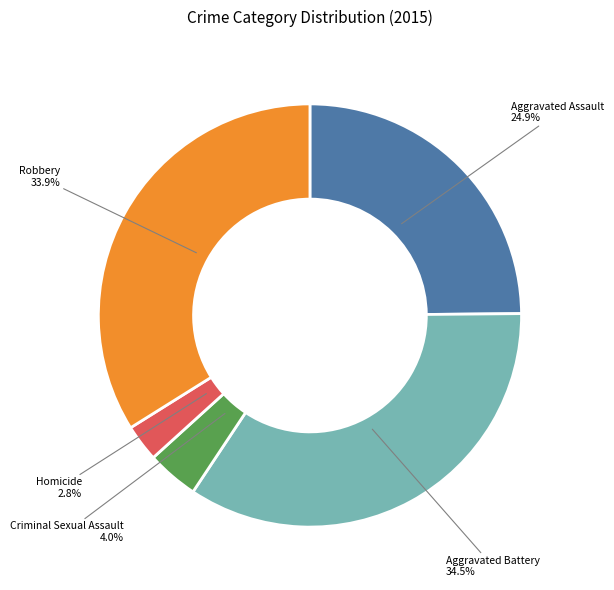

How many slices are in this pie chart?

5